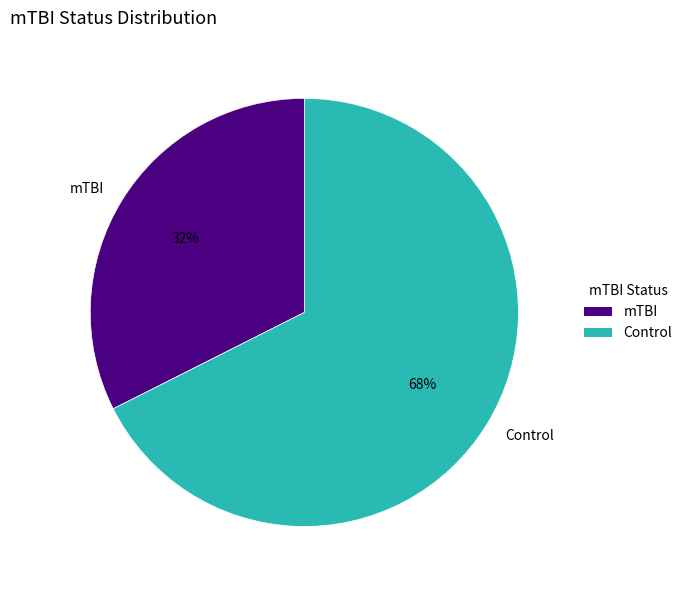

What is the majority slice?

Control